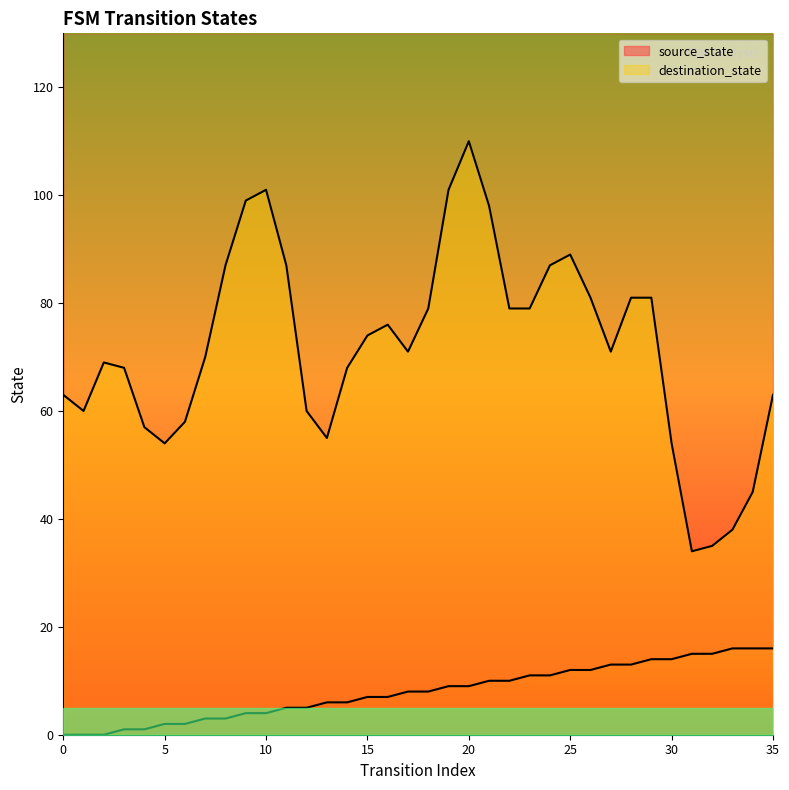

True or false: the data has more than 1 interior local peaks.

False